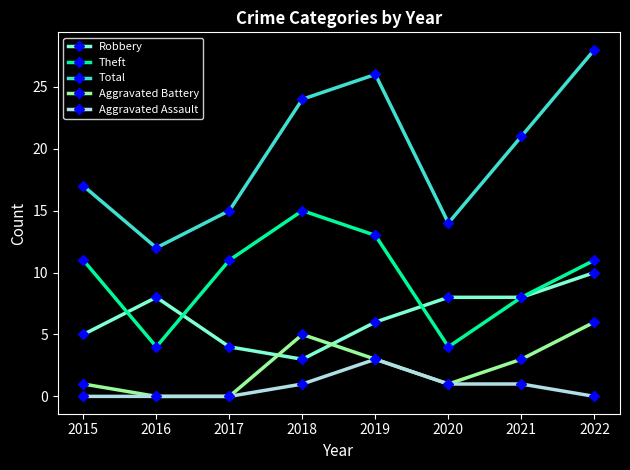

Rank the series by their maximum value, from highest to lowest.

Total, Theft, Robbery, Aggravated Battery, Aggravated Assault